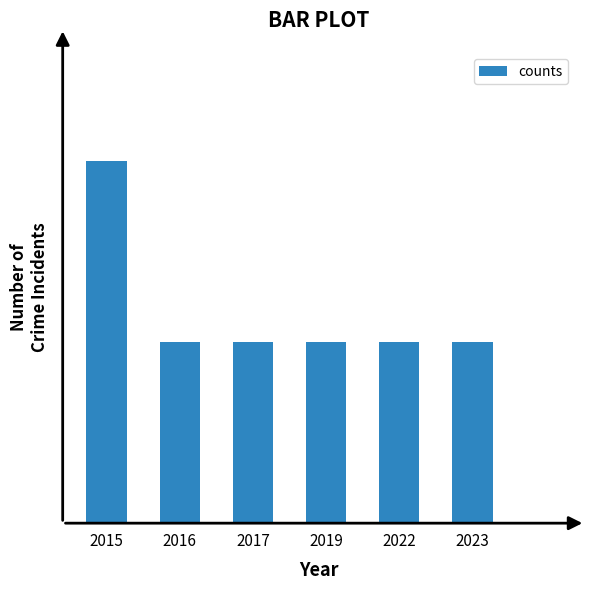

List the labels in order of value, largest first.

2015, 2016, 2017, 2019, 2022, 2023